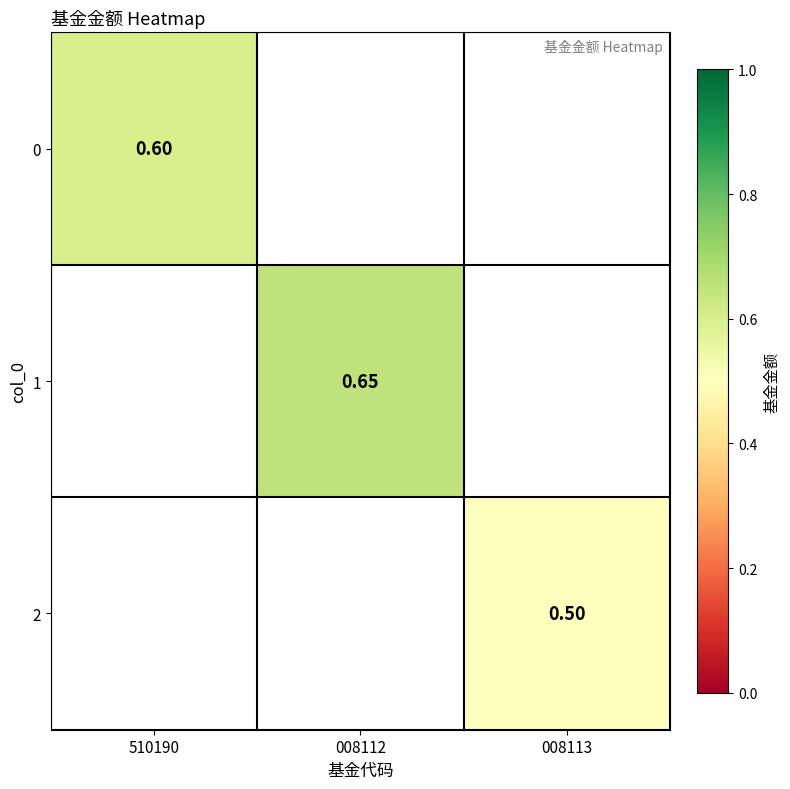

Count the number of categories in the chart.

3